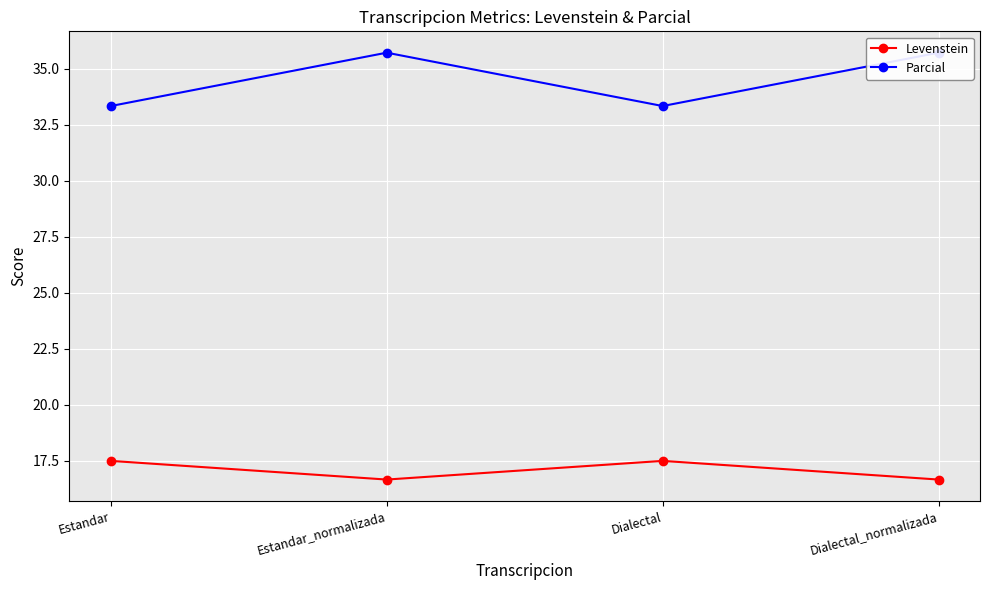

Which series has the largest range (max minus min)?

Parcial